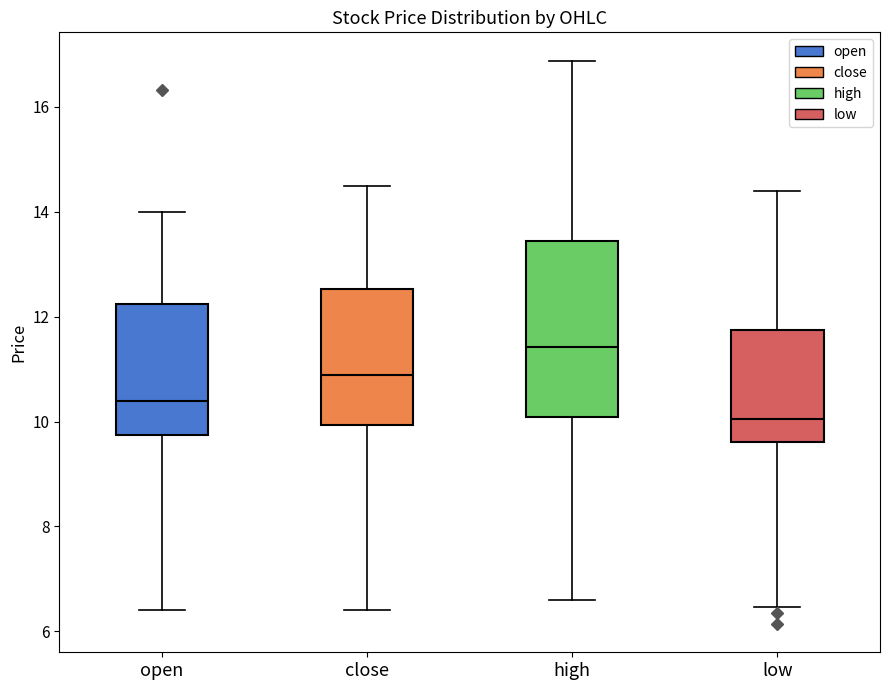

Where does the lower whisker of the box for low end on the y-axis? The values are not printed on the chart, so give them approximately, as read against the axis.

6.4